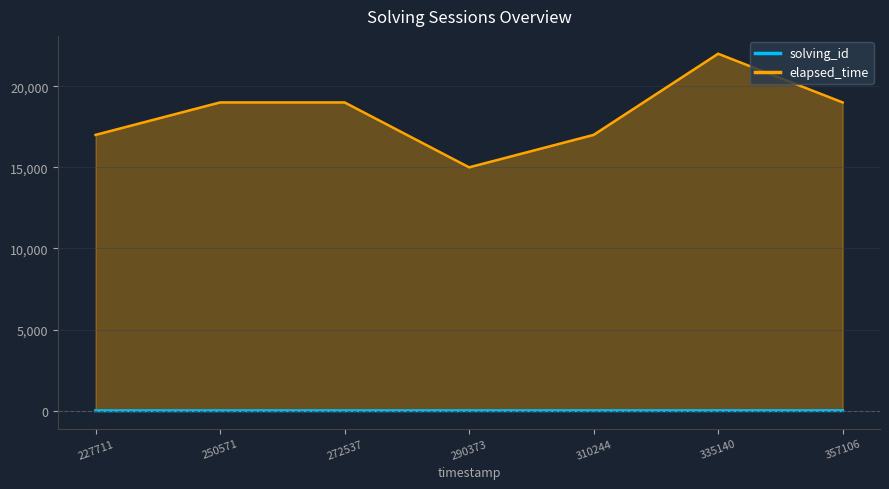

Rank the series at 290373 from highest to lowest value.

elapsed_time, solving_id